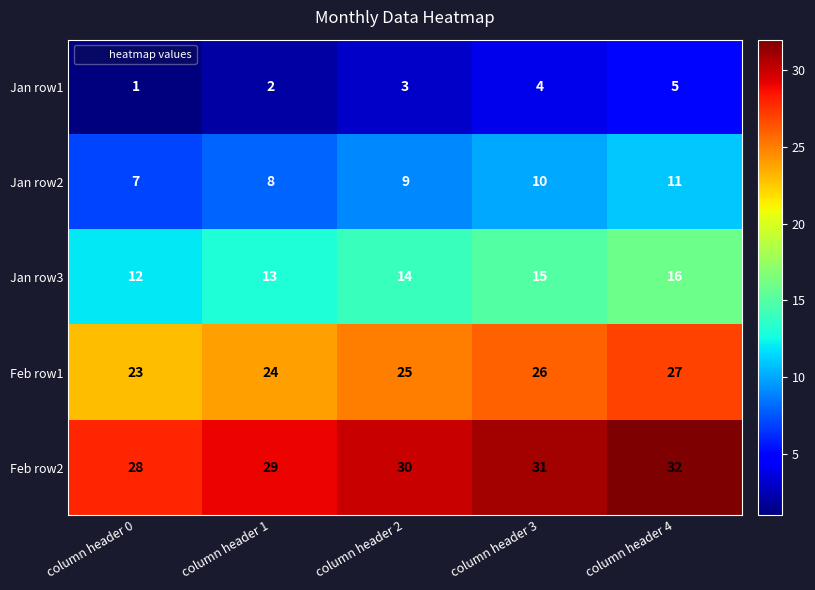

True or false: Jan row2 has a value of 8 at column header 1.

True